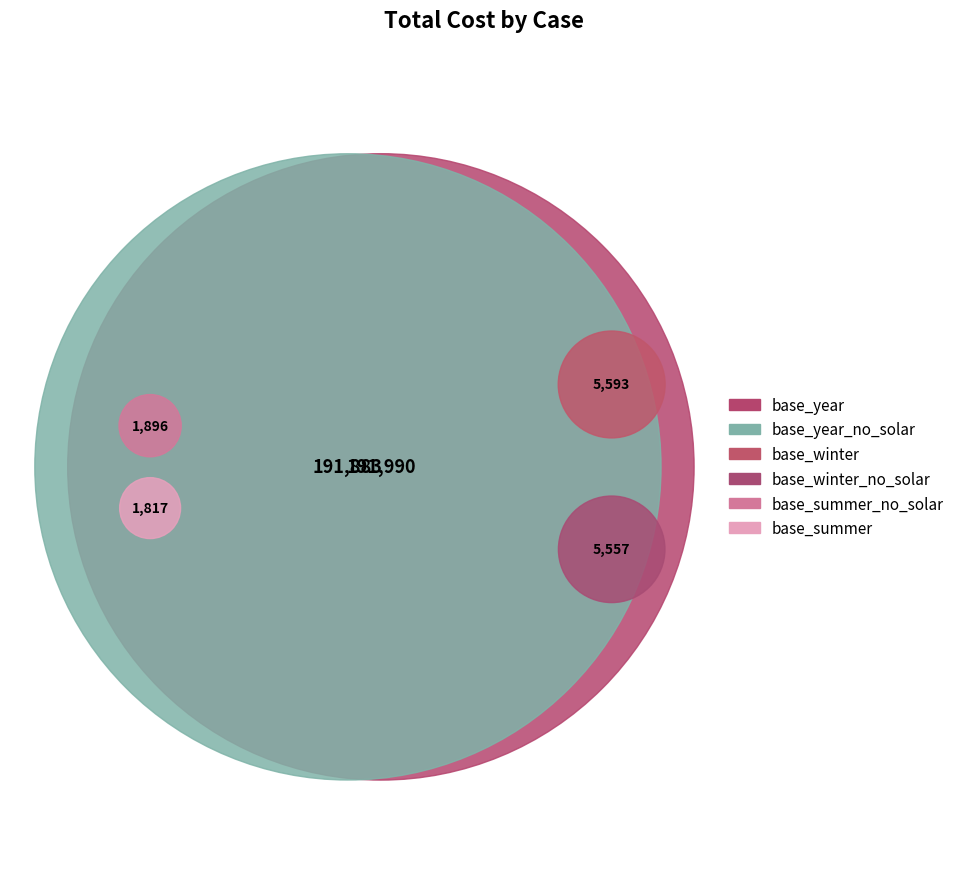

To the nearest percent, what portion does base_year_no_solar.xlsx represent?

48%